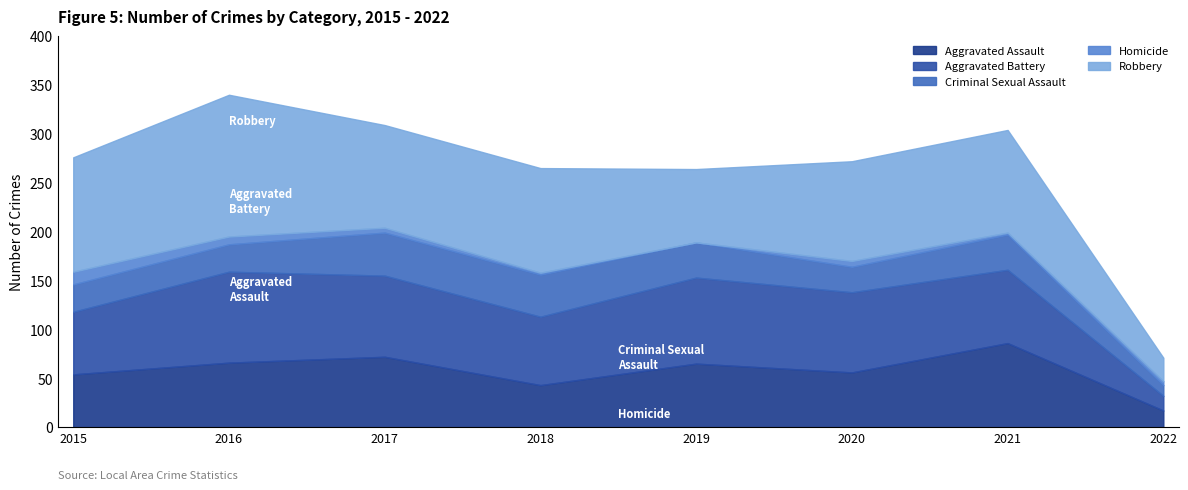

True or false: Homicide has more than 0 interior local peaks.

True